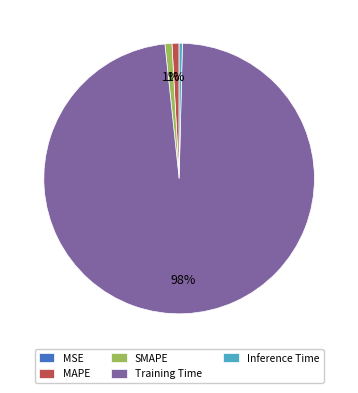

To the nearest percent, what portion does Training Time represent?

98%